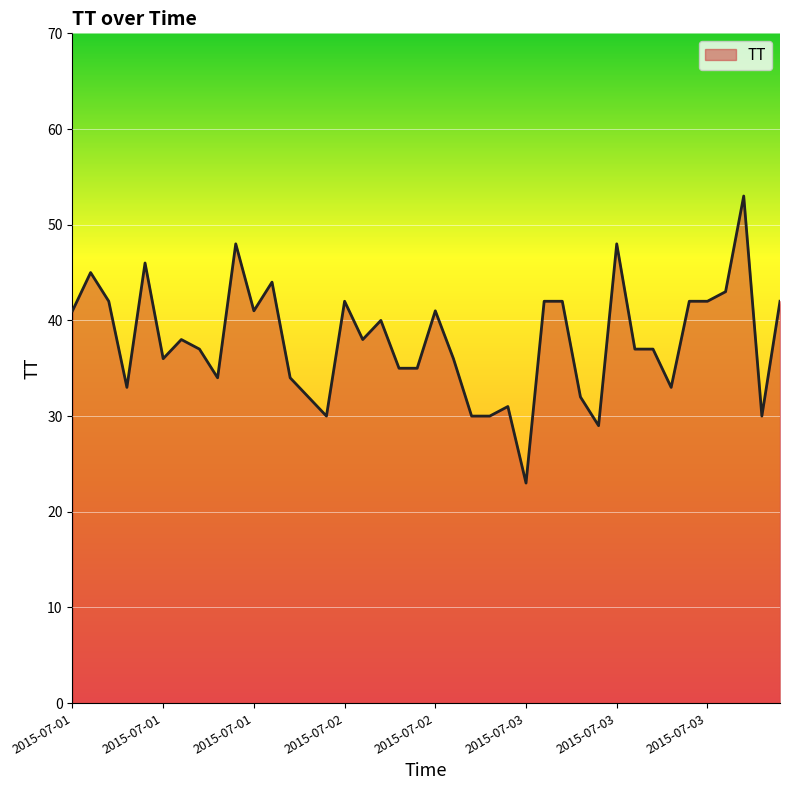

What is the maximum value shown in the chart?

53